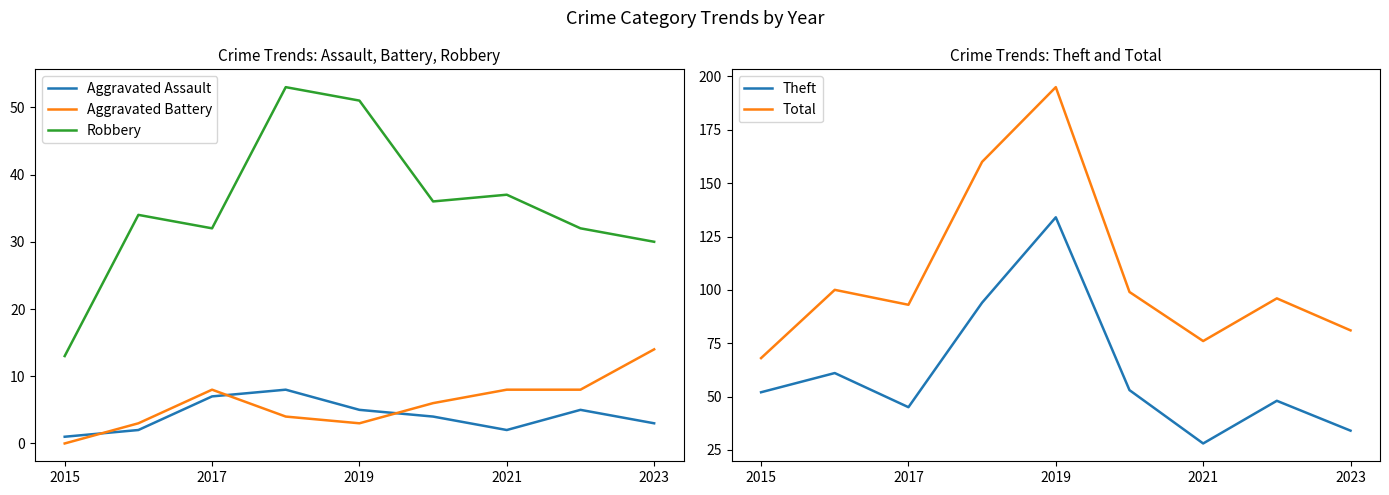

How many series are shown in this chart?

5